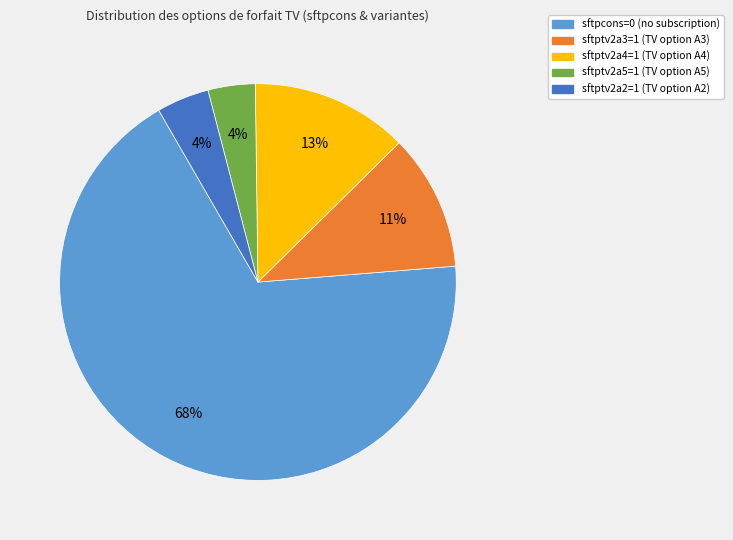

To the nearest percent, what is the difference between the sftptv2a5=1 and sftptv2a3=1 slice percentages?

7%